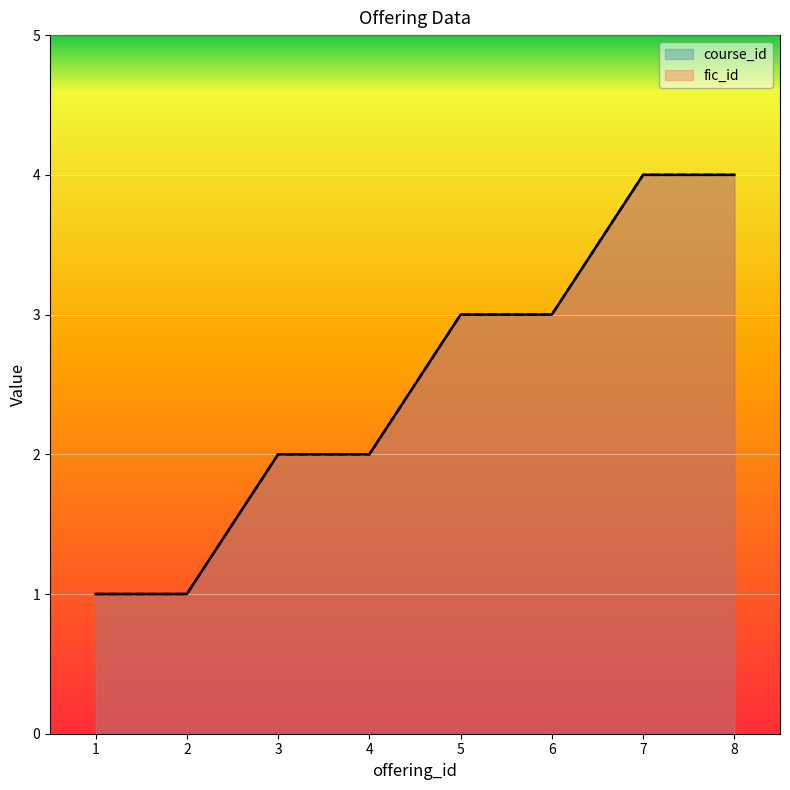

What are all the series names shown in the legend?

course_id, fic_id